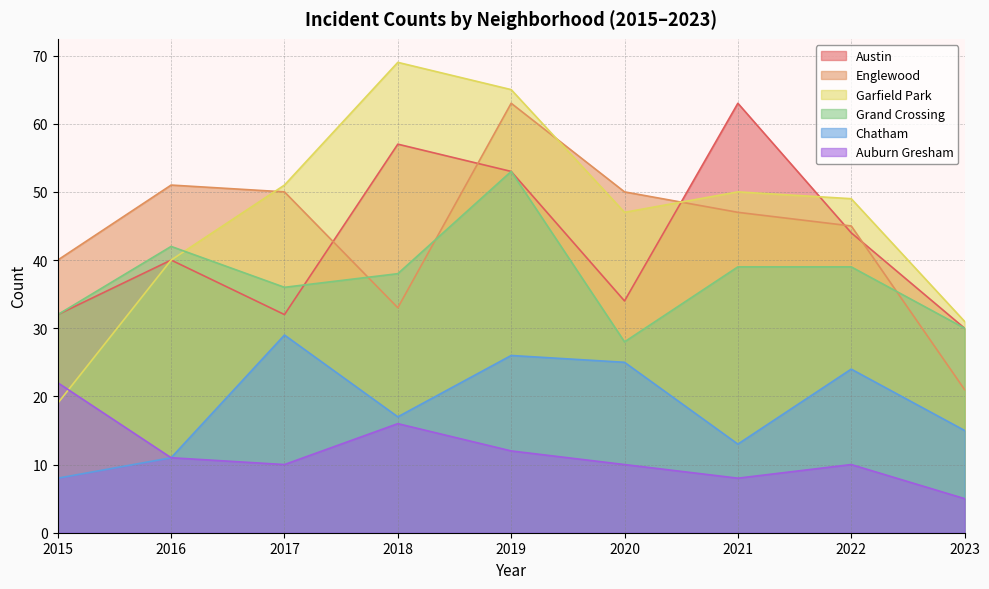

Does the chart have visible grid lines?

Yes